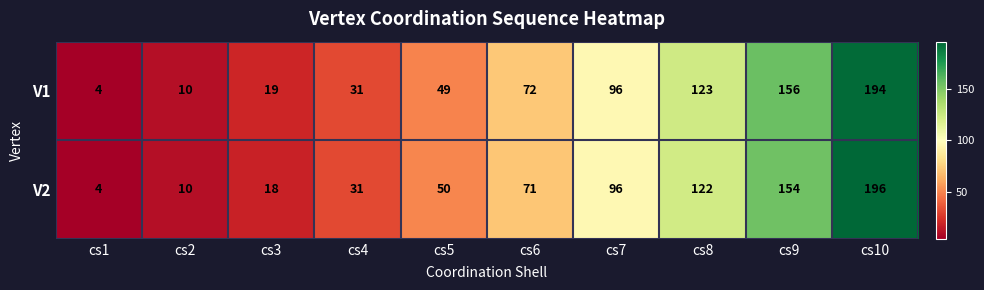

Where is V1 nearest to the value 99?

cs7